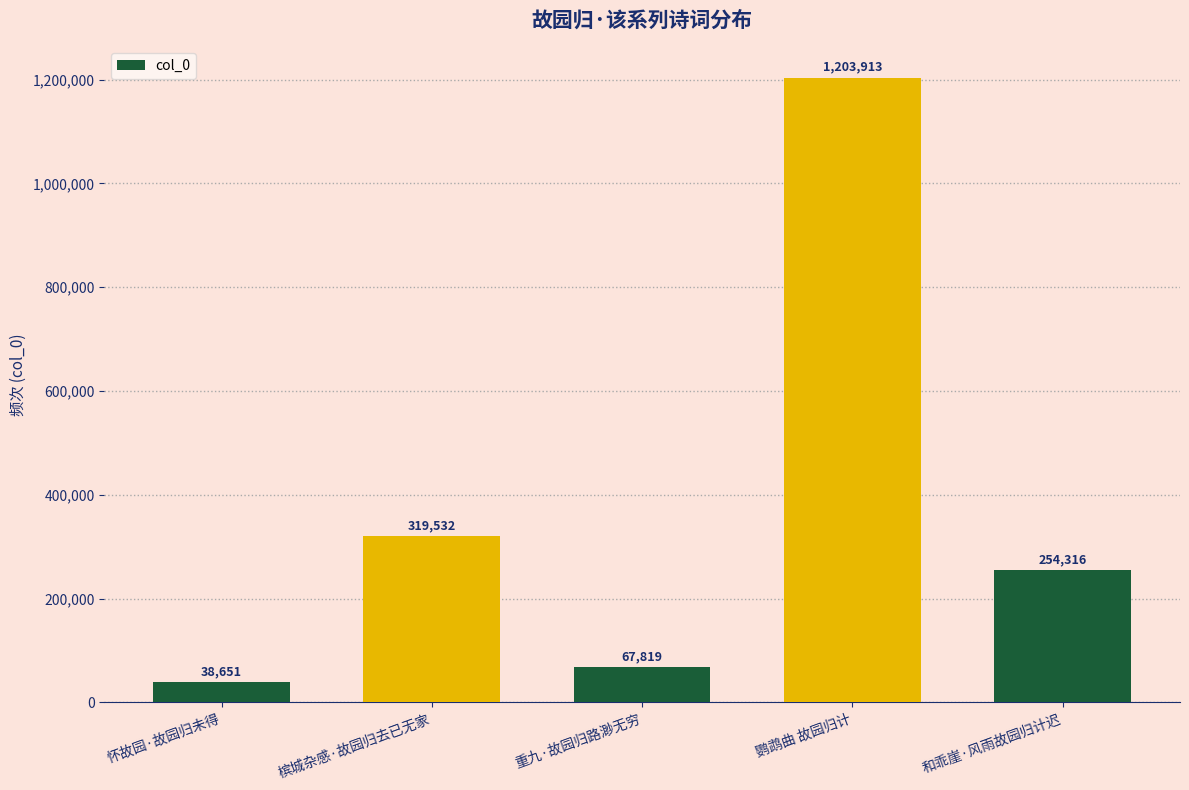

List the labels in order of value, largest first.

鹦鹉曲 故园归计, 槟城杂感·故园归去已无家, 和乖崖·风雨故园归计迟, 重九·故园归路渺无穷, 怀故园·故园归未得